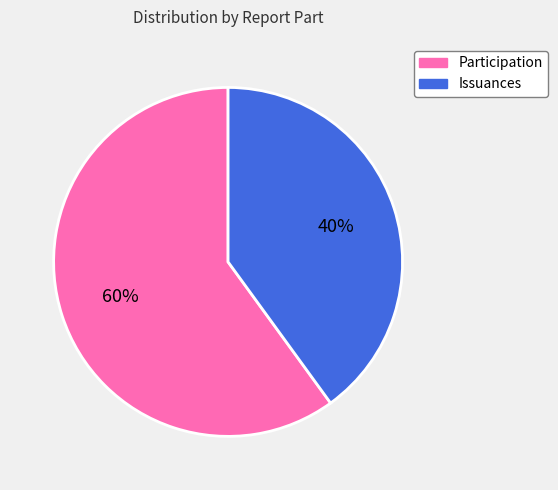

Is there a majority slice in this chart?

Yes